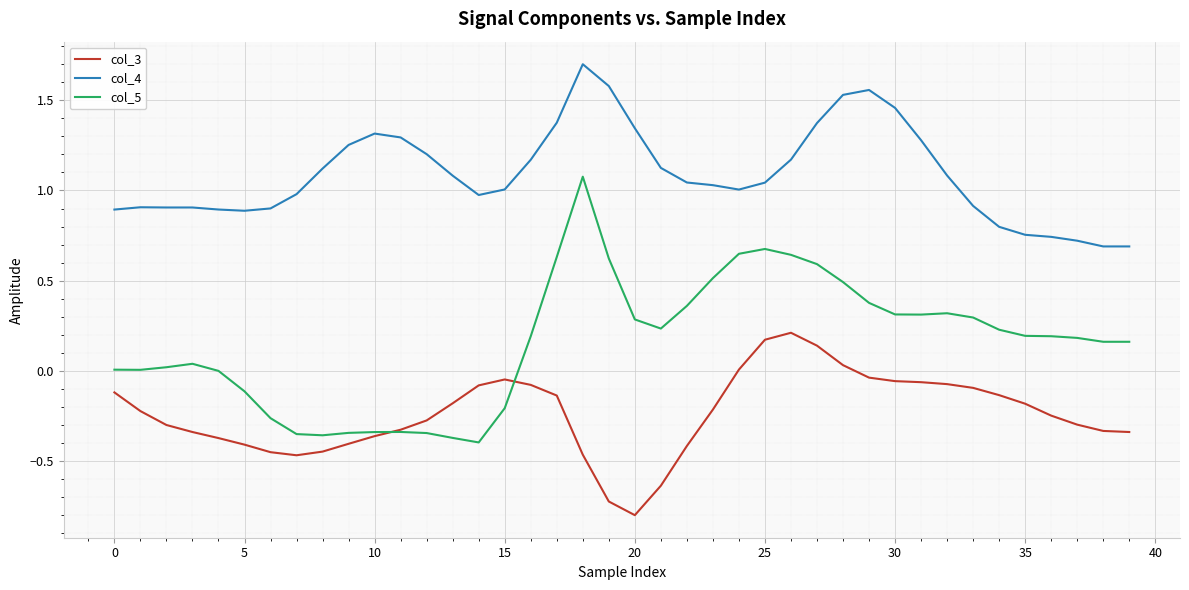

What is the smallest value displayed?

-0.8